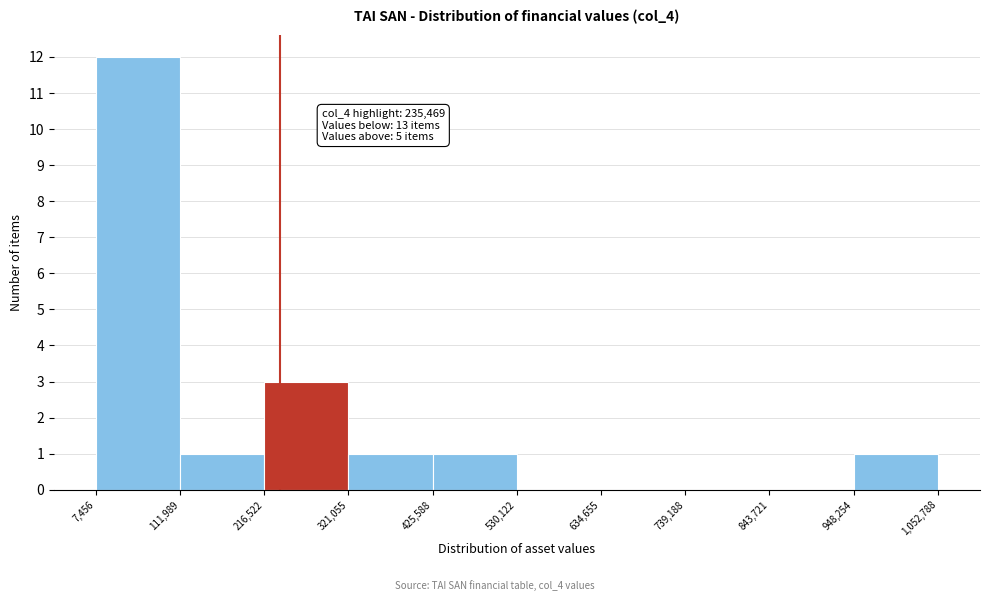

Over which range of the x-axis is the bar tallest?

7,456 to 111,989